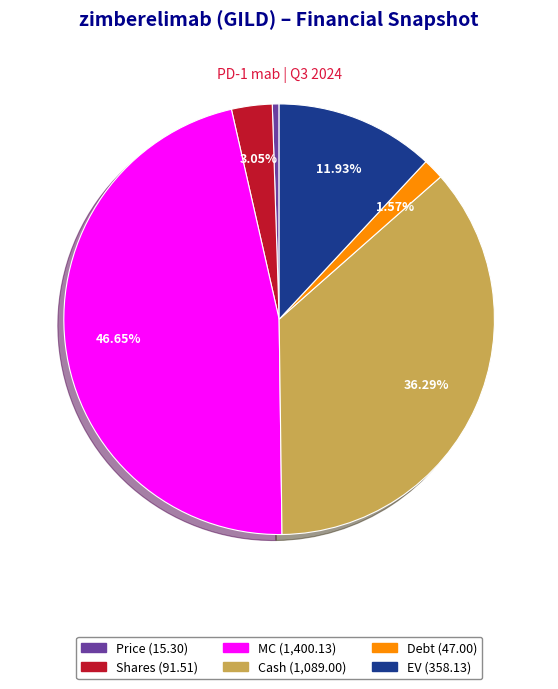

Combined, what portion of the pie is Shares and MC?

49.7%